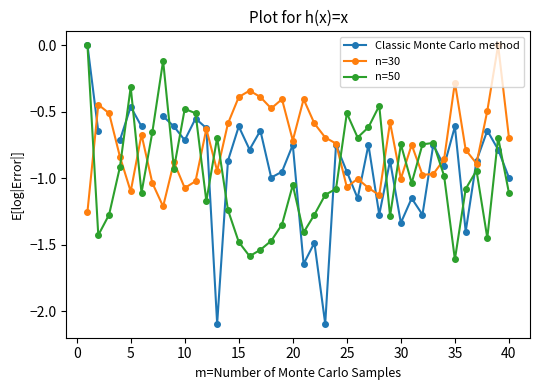

Rank the series by their average value, from lowest to highest.

n=50, Classic Monte Carlo method, n=30